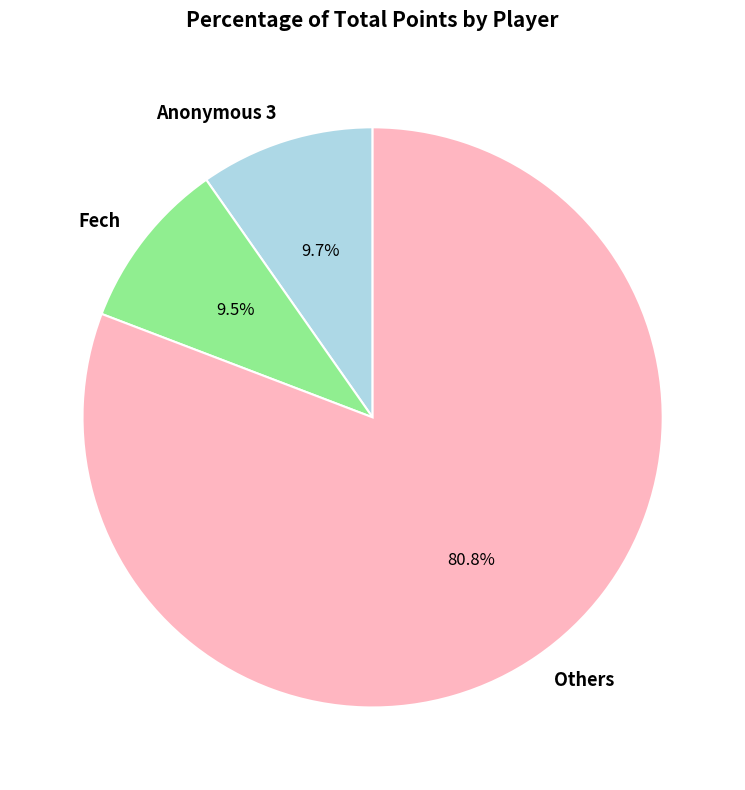

What is the largest slice in the pie chart?

Others